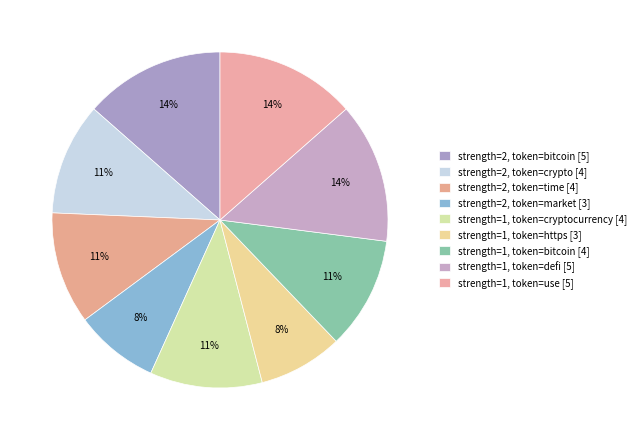

To the nearest percent, what is the difference between the largest and smallest slice percentages?

5%